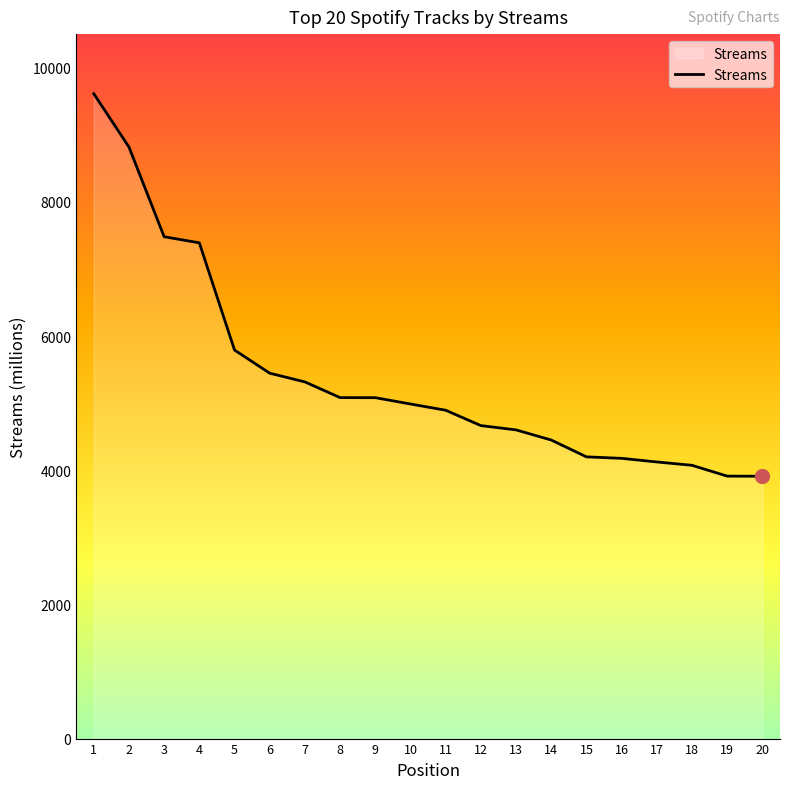

What is the ratio of the value at 12 to the value at 19?

1.2